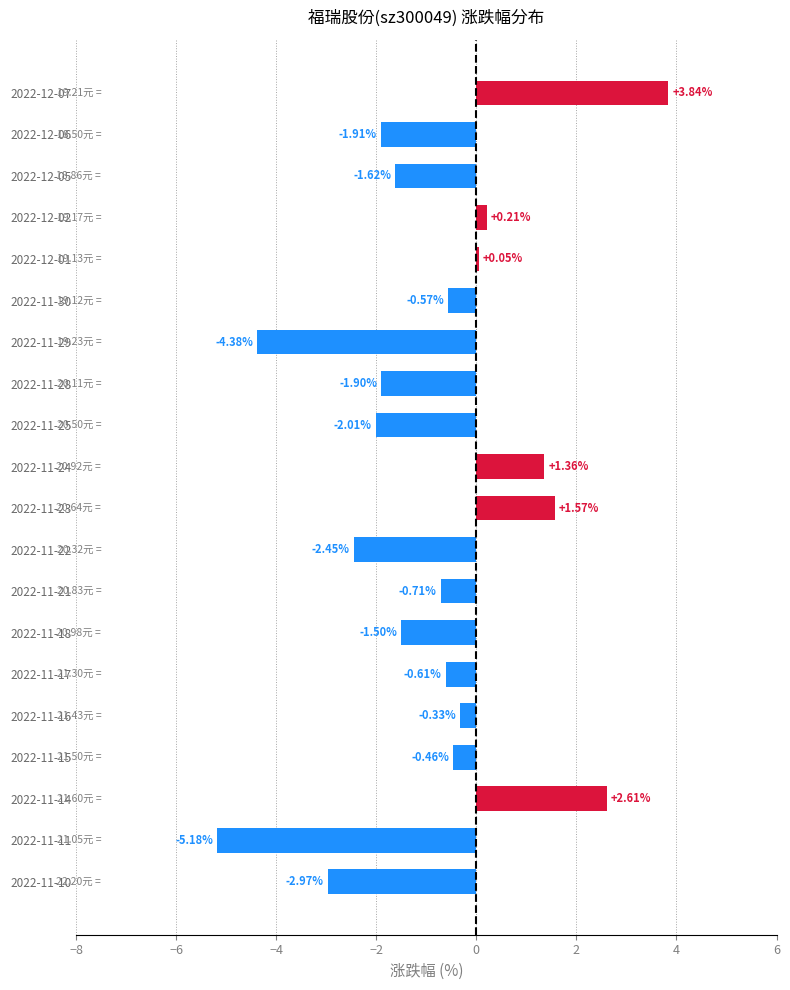

Are the bars horizontal?

Yes